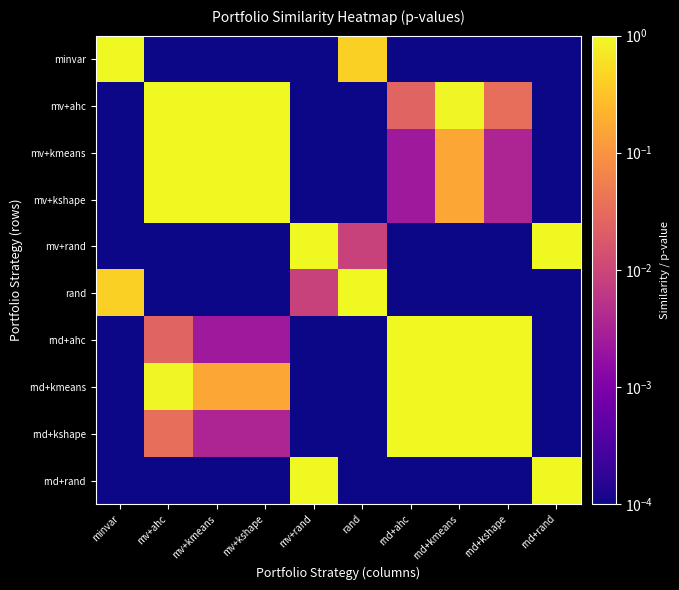

What is the greatest value displayed?

1.0